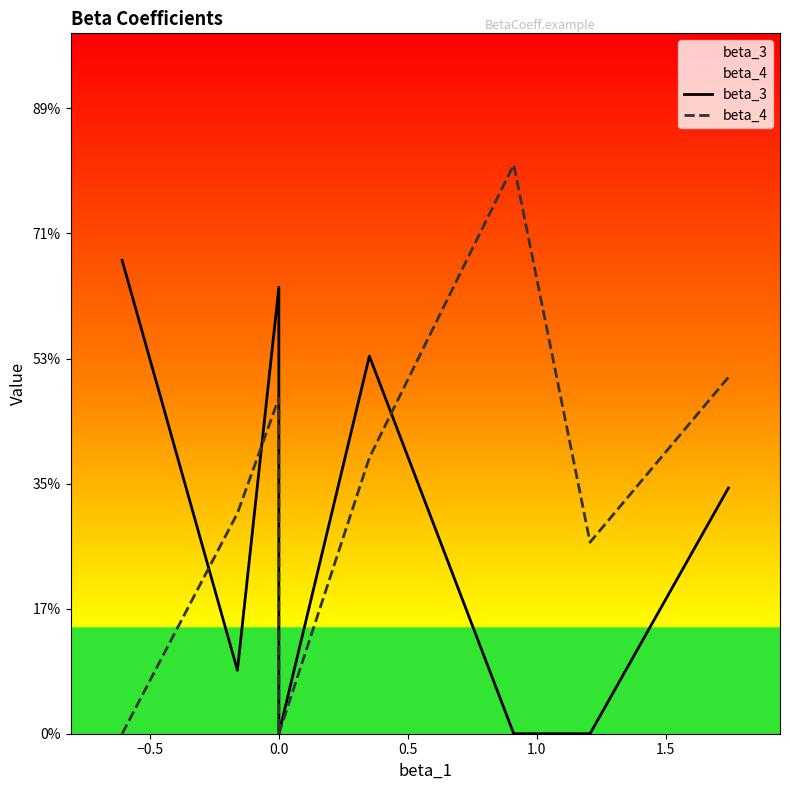

Is it true that beta_3 equals -0.9 at 8?

False